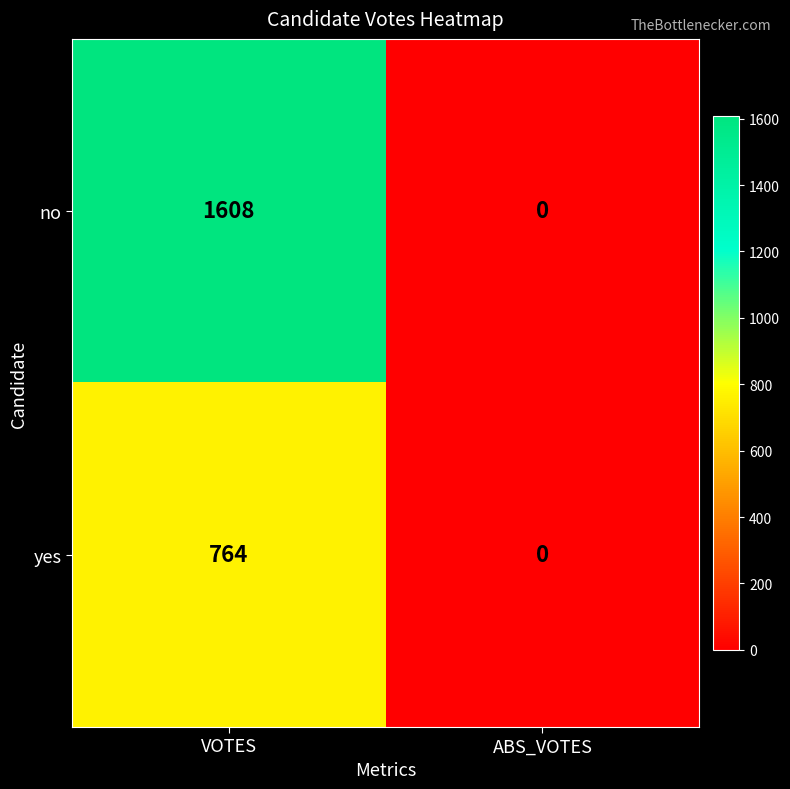

True or false: no has a value of -762 at ABS_VOTES.

False